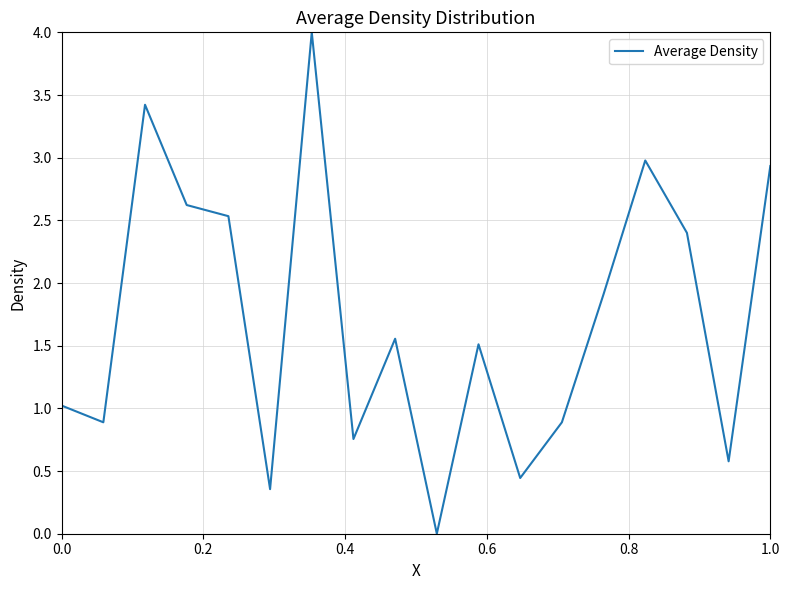

What is the maximum value shown in the chart?

4.0